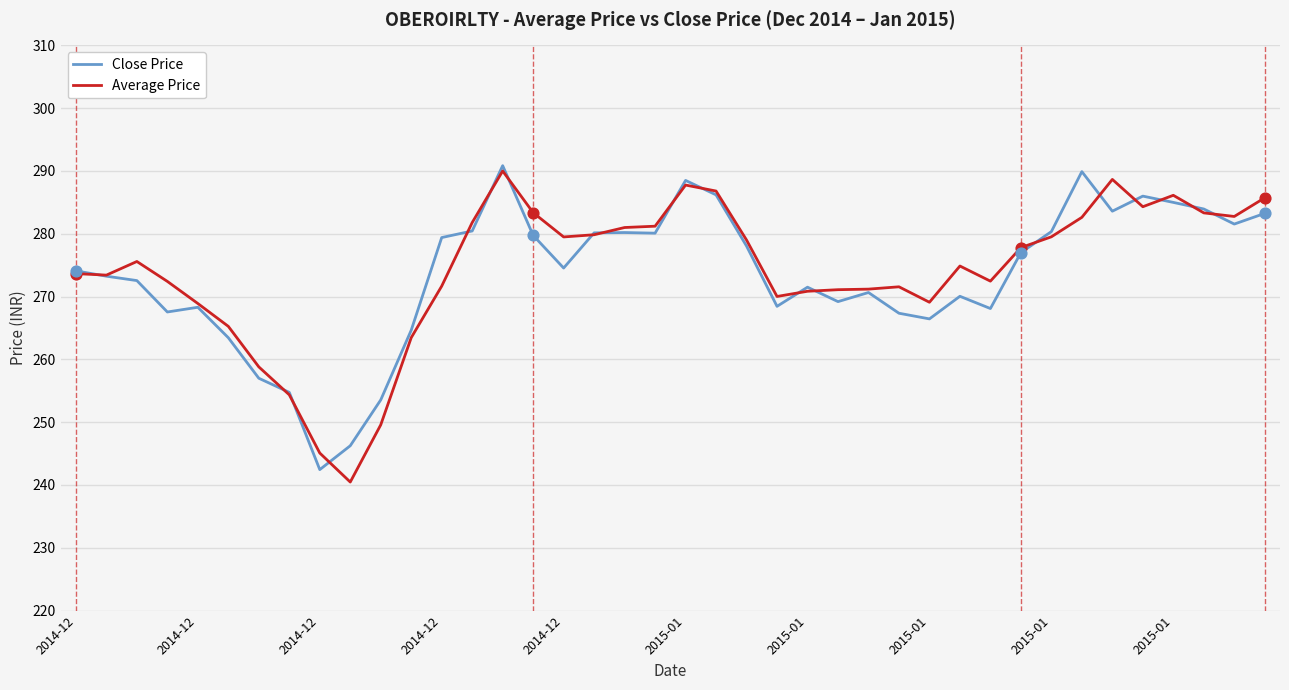

What is the greatest value displayed?

290.9